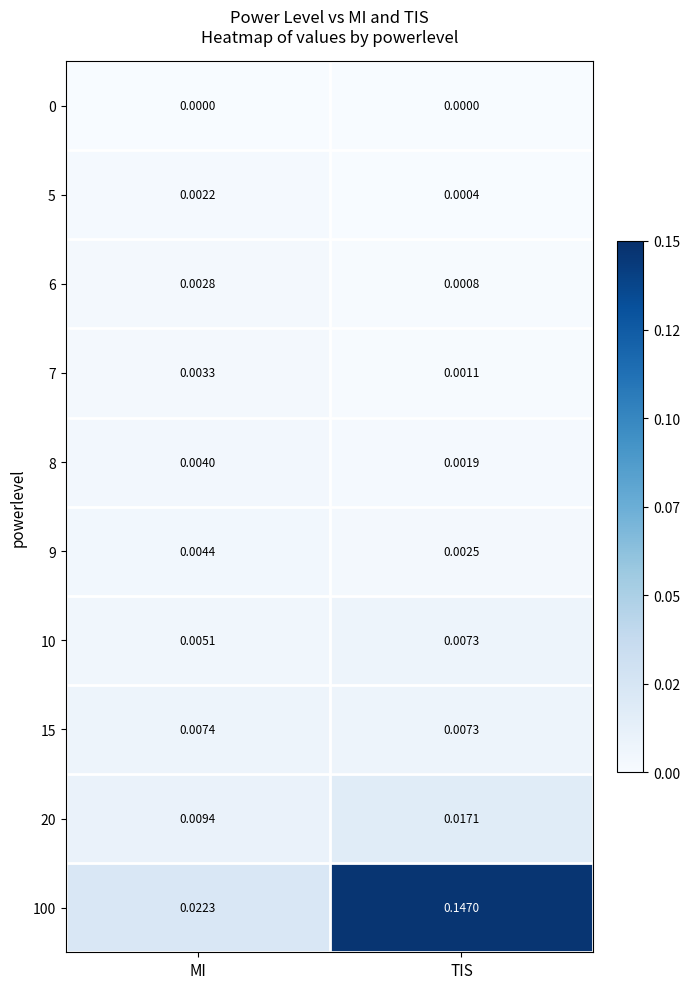

Is the value of 10 at MI greater than the value of 0 at MI?

Yes